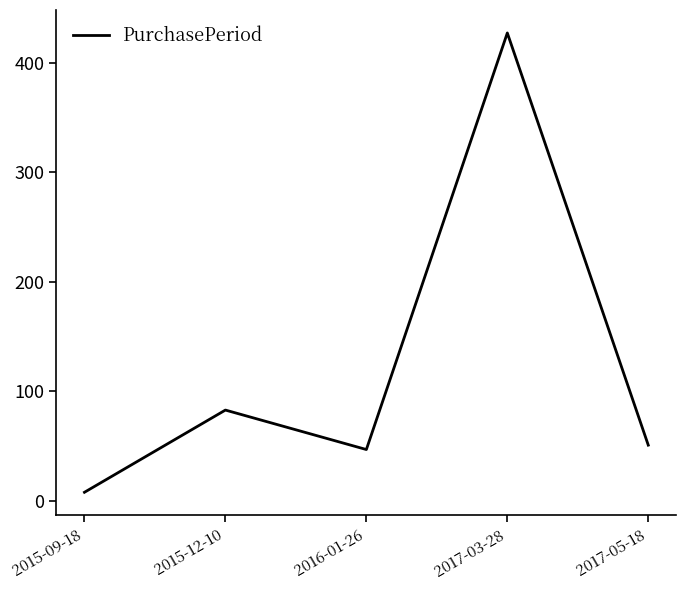

The value at 2017-03-28 is 427. True or false?

True